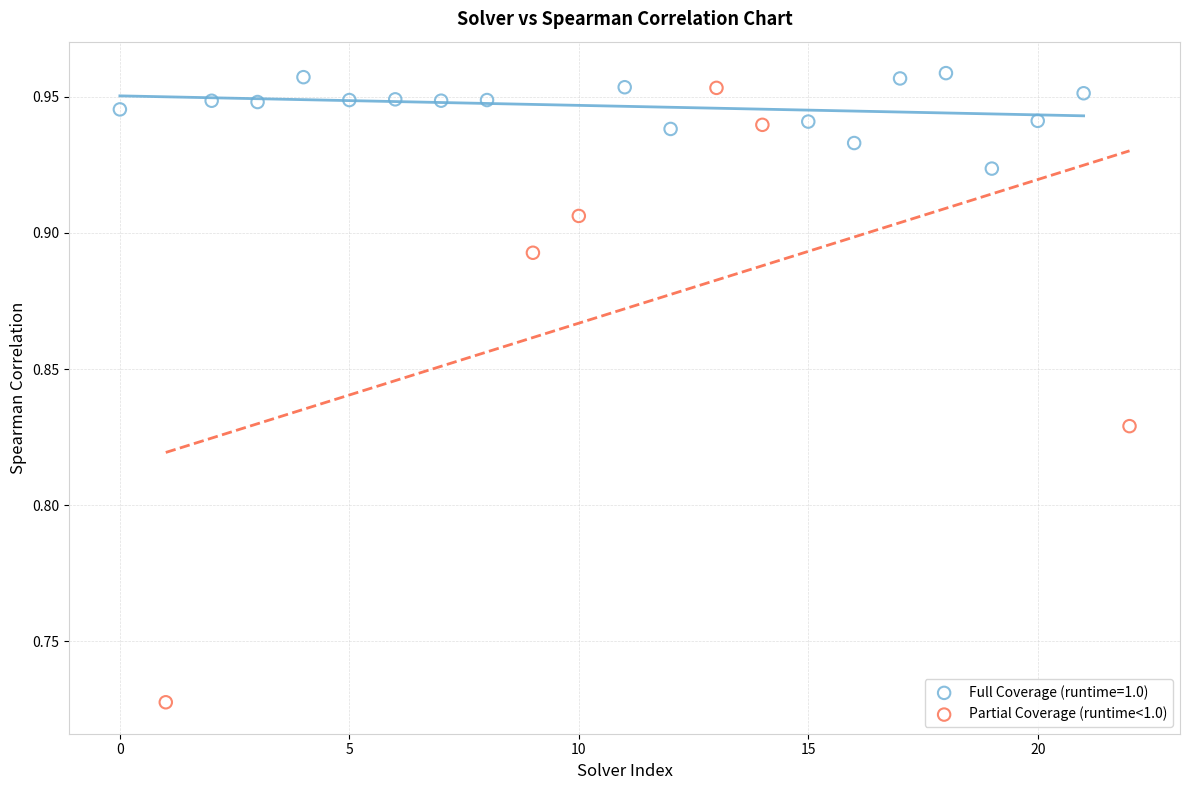

Which series has the widest spread of Y values?

Partial Coverage (runtime<1.0)